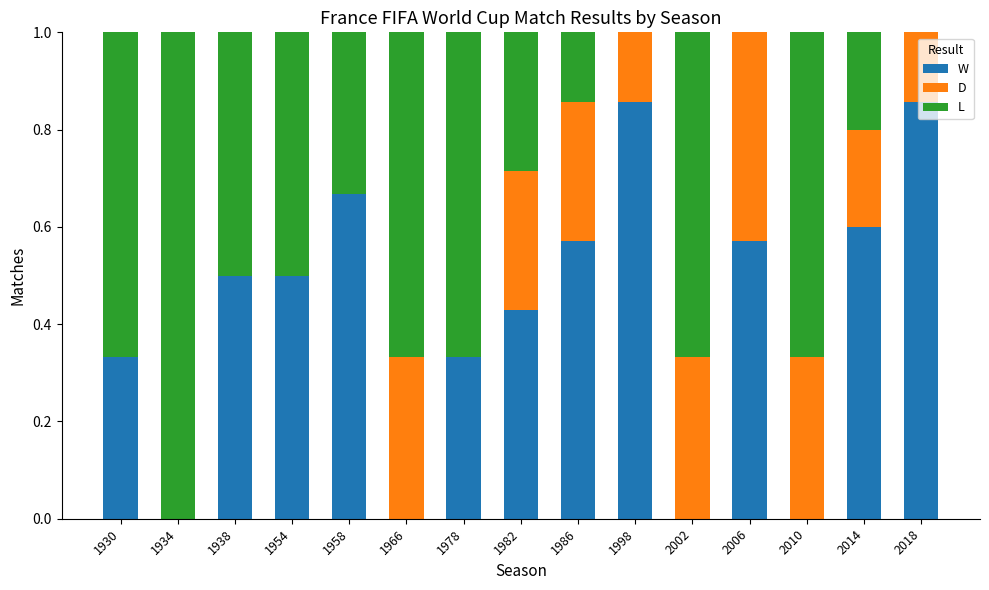

What is the total value across all series at 1954?

1.0